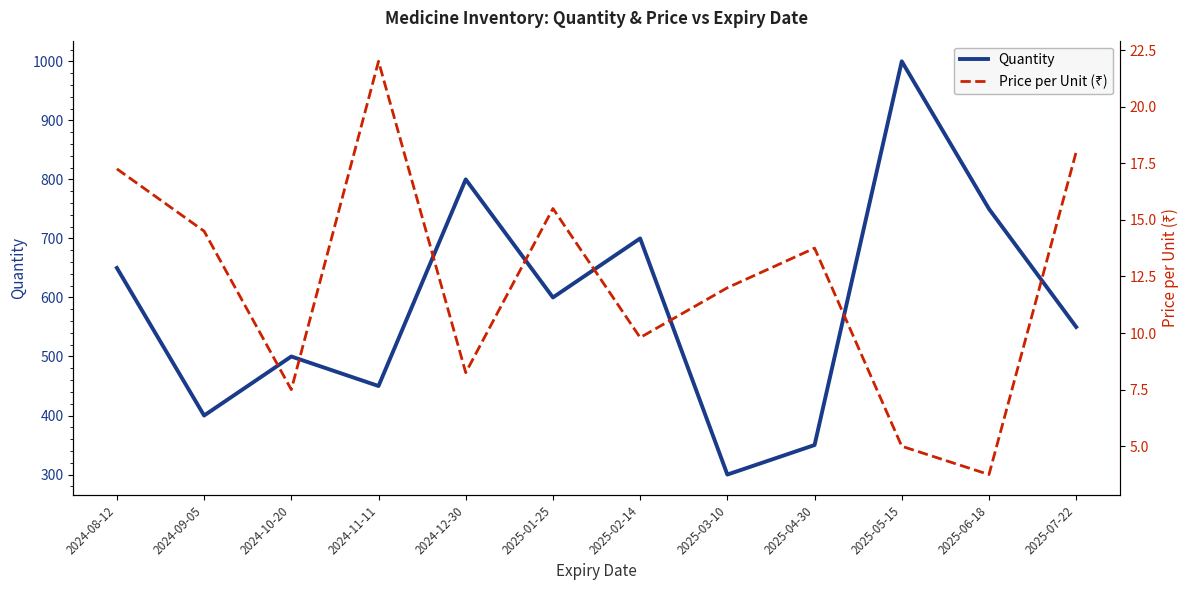

True or false: price_per_unit has a value of 10.3 at 2024-11-11.

False